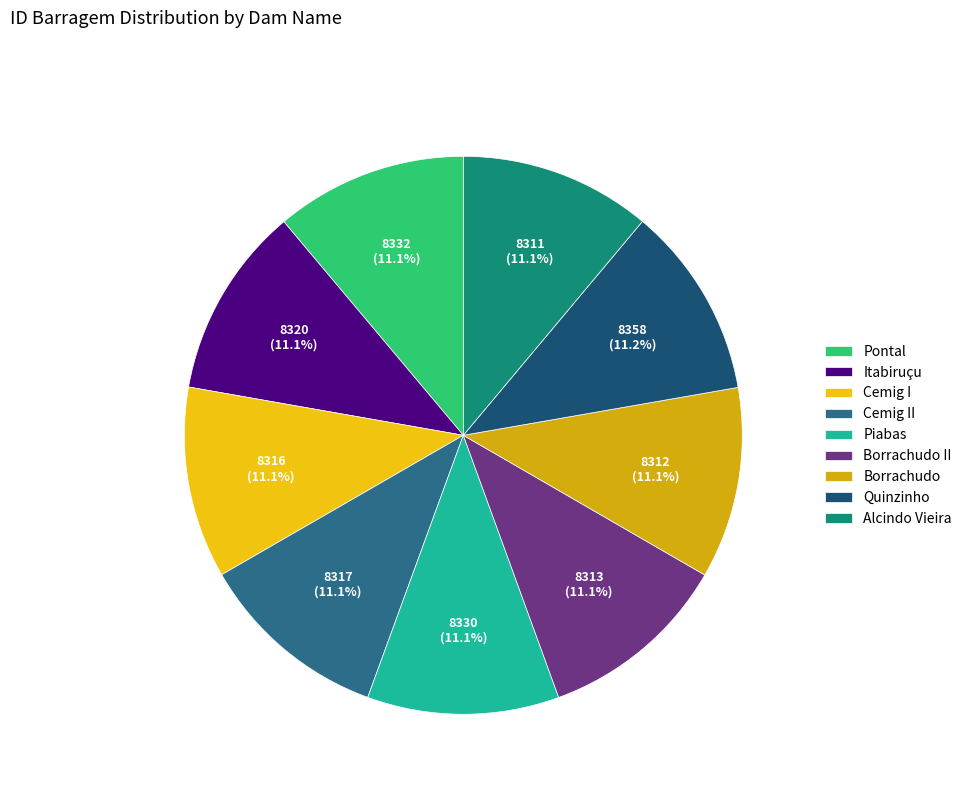

Which slice is the largest?

Quinzinho